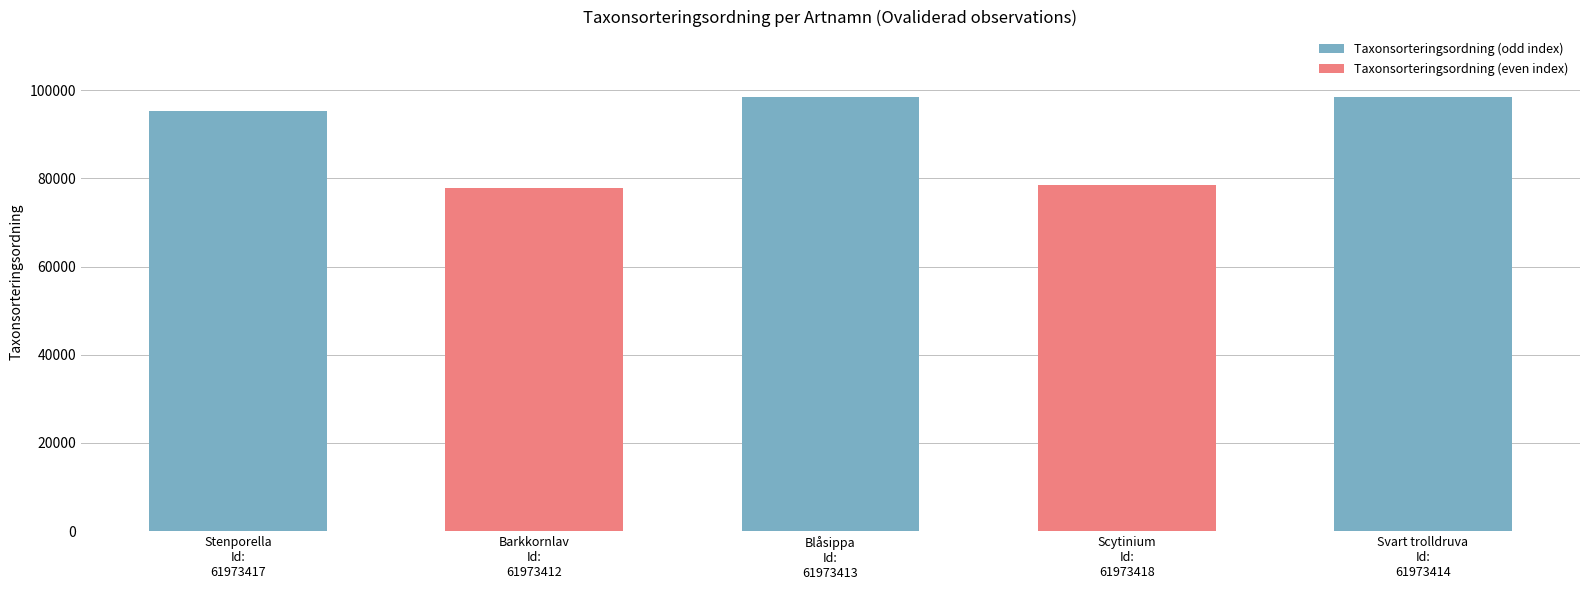

At which label is the value closest to 88138?

Stenporella
Id:
61973417